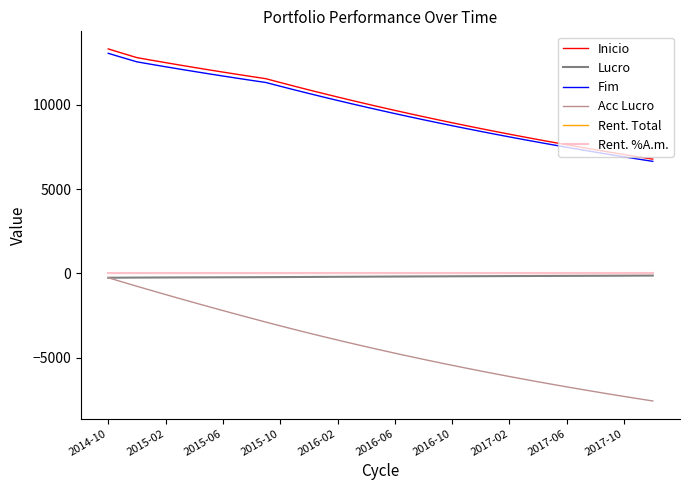

True or false: Rent. %A.m. and Inicio cross at least once.

False